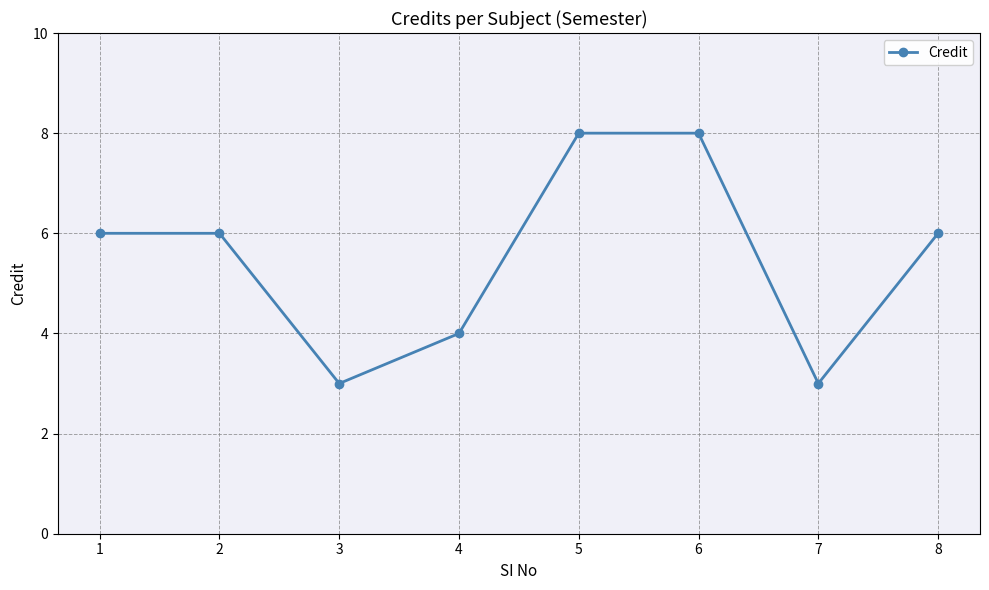

True or false: the data shows 8 at 5.

True